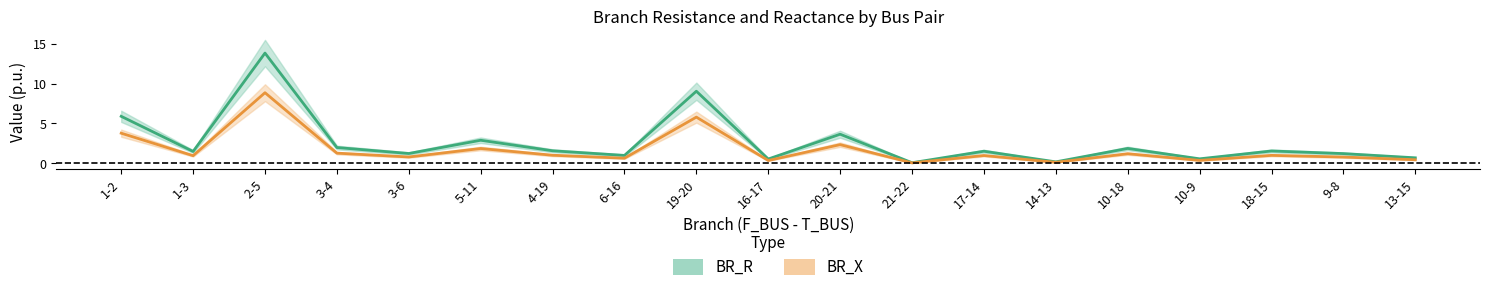

What is the value of the BR_R point at the 19th from the left?

0.7